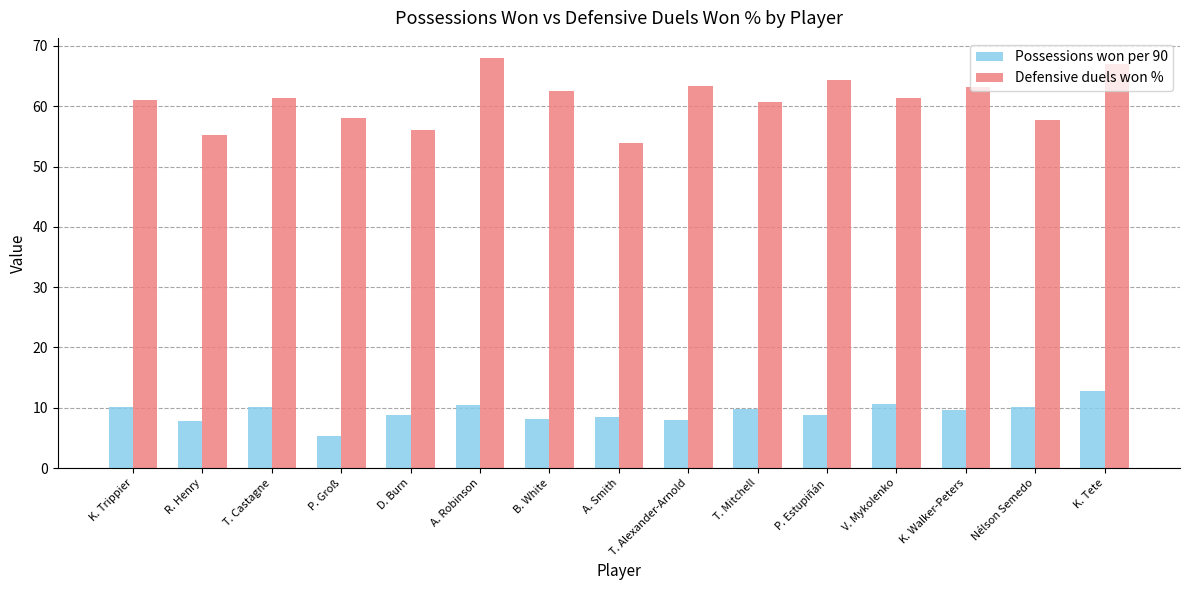

List the series in order of their peak value, highest first.

Defensive duels won %, Possessions won per 90